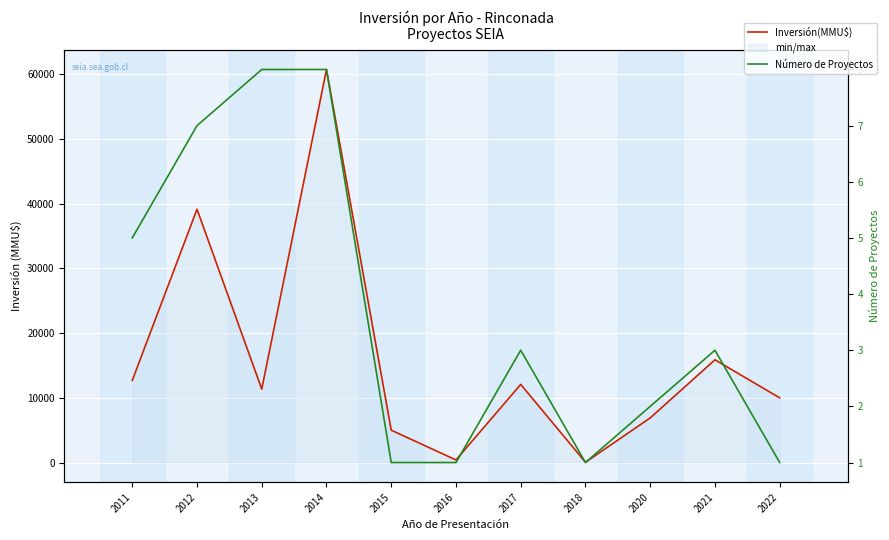

At 2016, list the series in order from largest to smallest.

Inversión(MMU$), Número de Proyectos